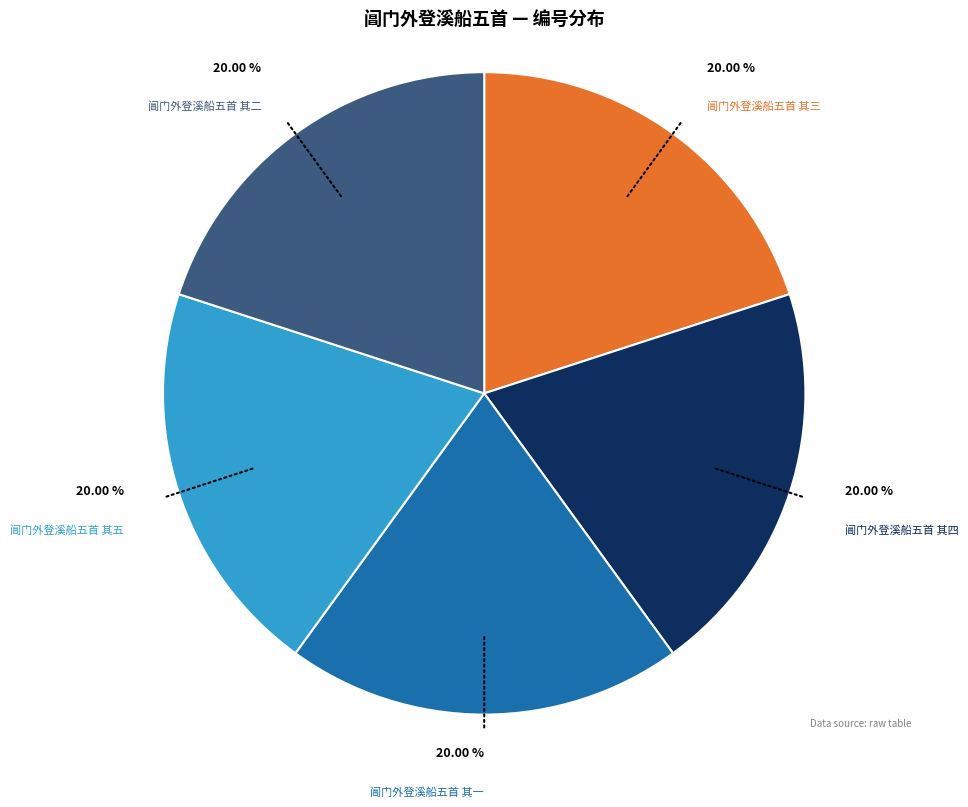

To the nearest percent, what percentage of the pie is 阊门外登溪船五首 其一?

20%